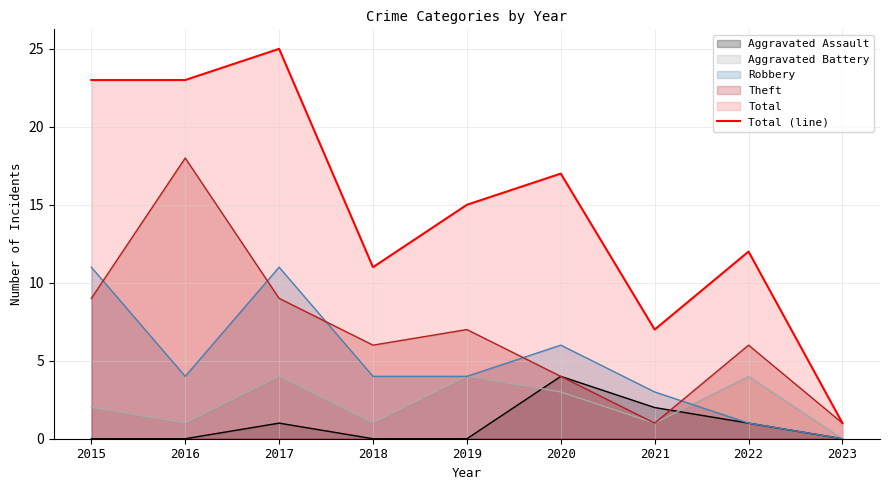

What is the minimum value shown in the chart?

0